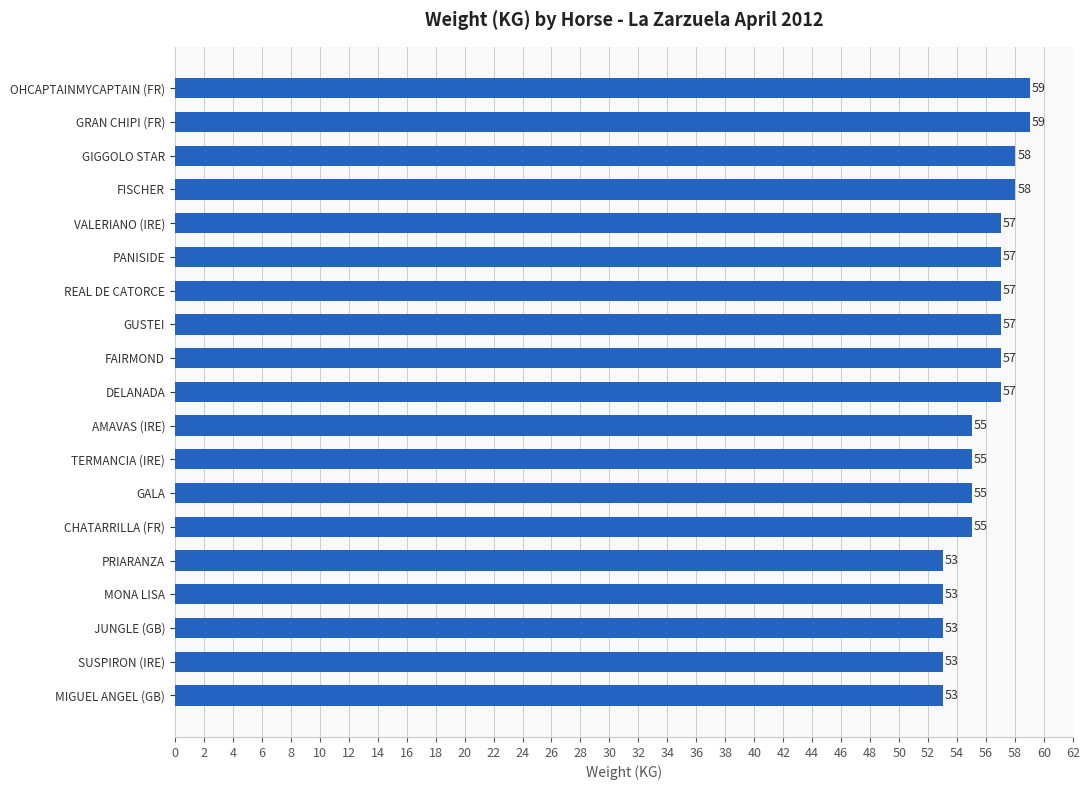

Read the value at GRAN CHIPI (FR).

59